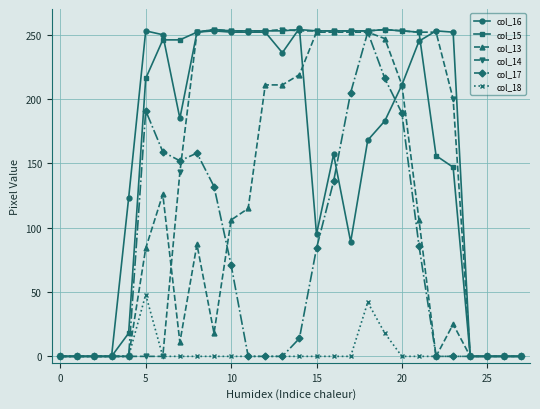

Which series has the largest total across all categories?

col_15